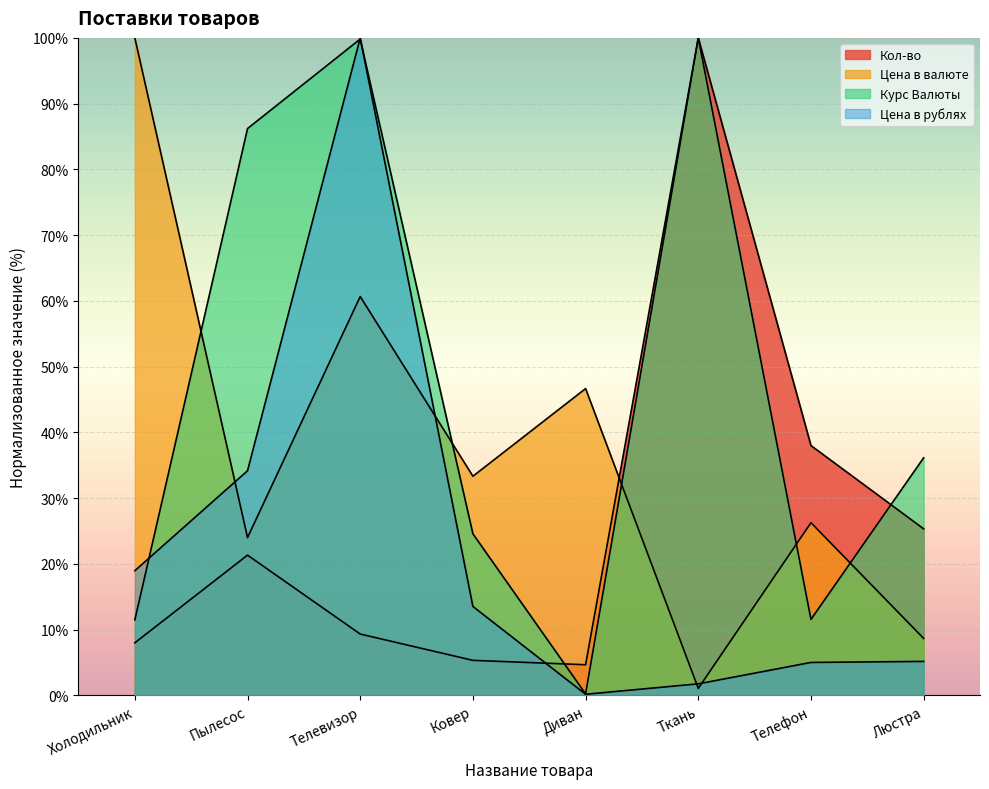

Where does the Цена в валюте series first go above 33?

Холодильник